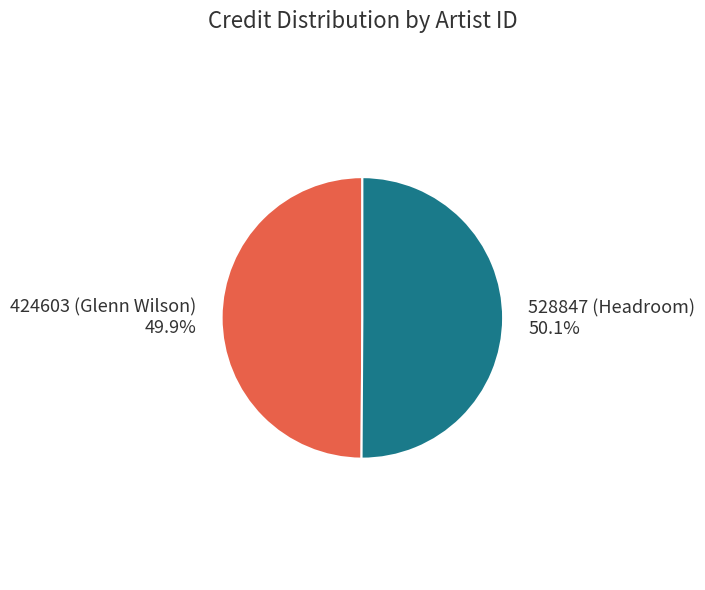

Do 528847 (Headroom) and 424603 (Glenn Wilson) together represent more than half of the pie?

Yes